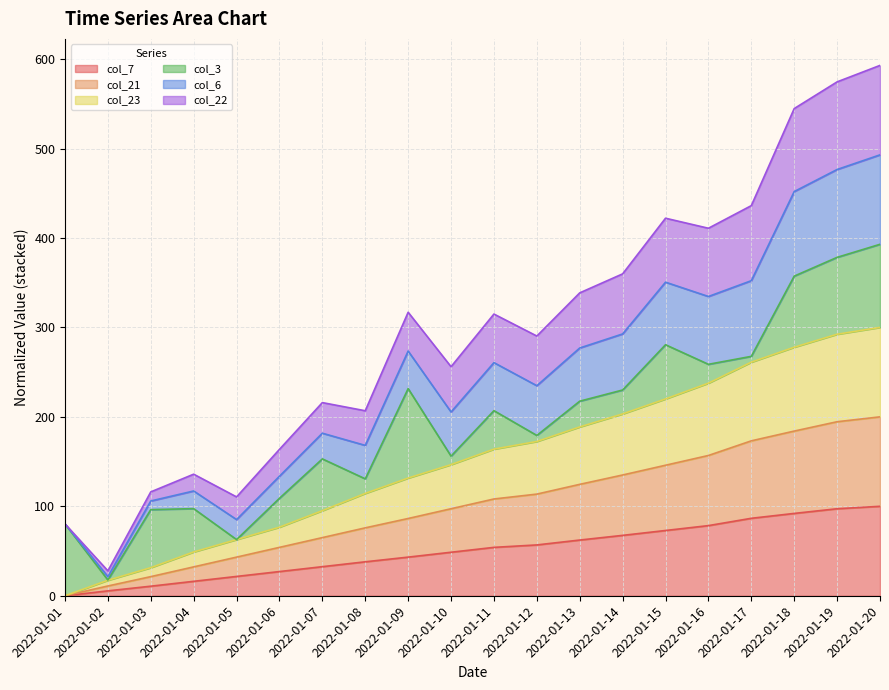

Does the chart display data point markers on the line(s)?

No